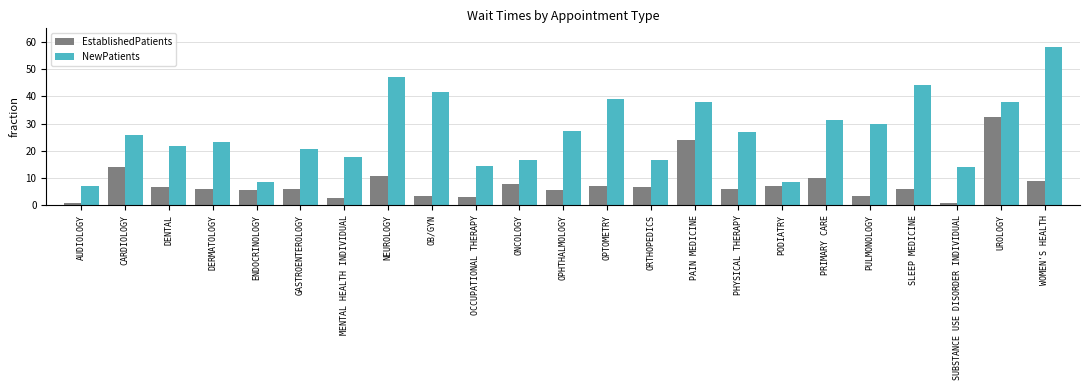

How many bars are there in each group?

2